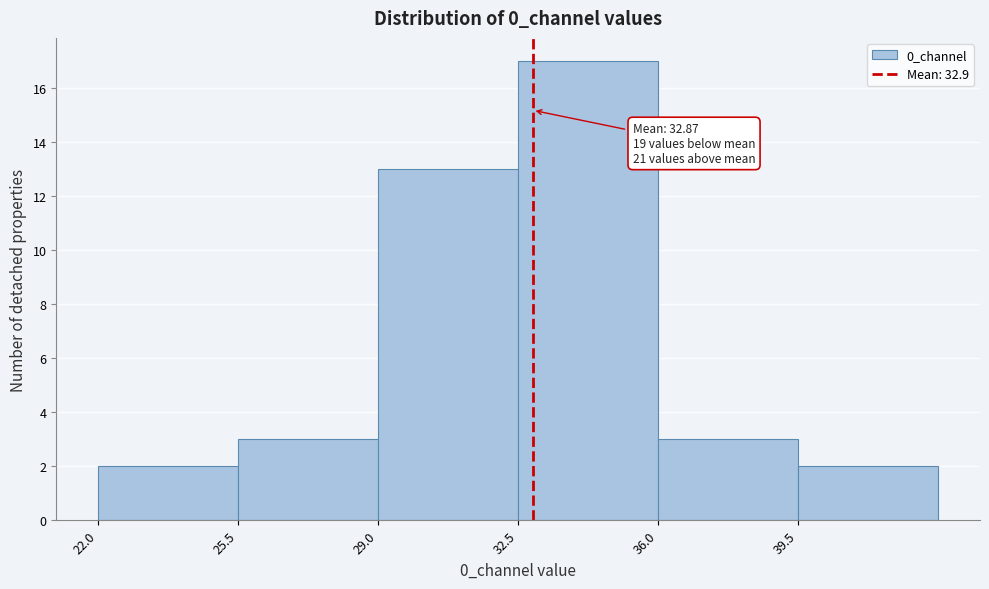

Which range on the x-axis has the tallest bar?

32.5 to 36.0